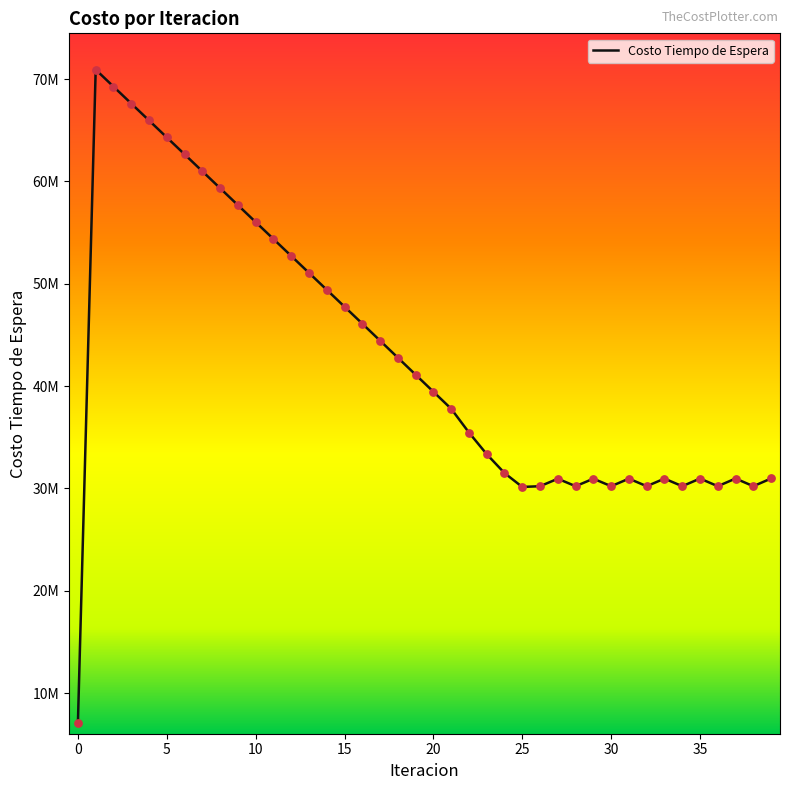

Does the chart have visible grid lines?

No